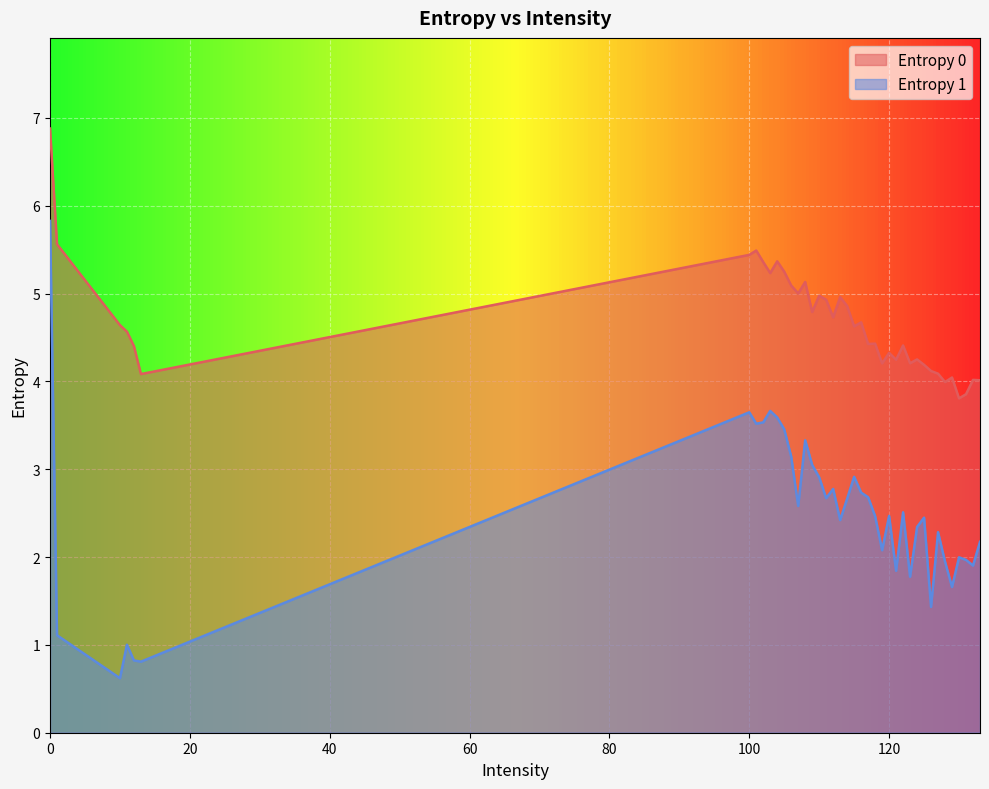

Which has a higher value, 117 or 131?

117